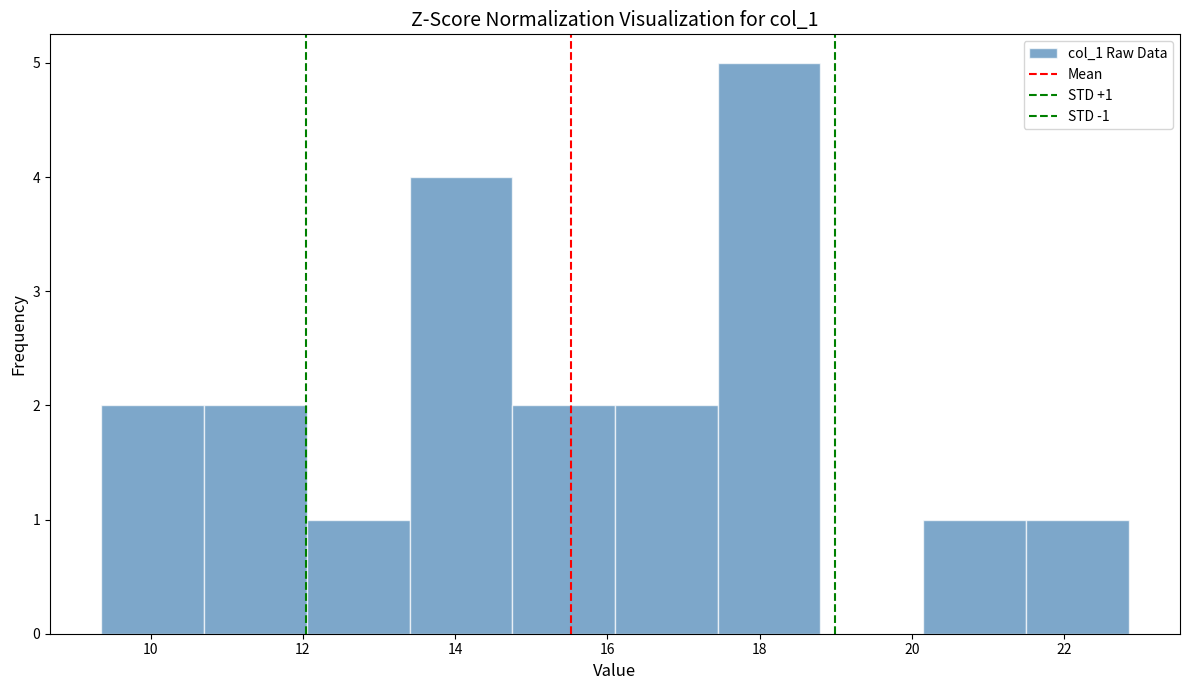

Over which range of the x-axis is the bar tallest?

17.4 to 18.8